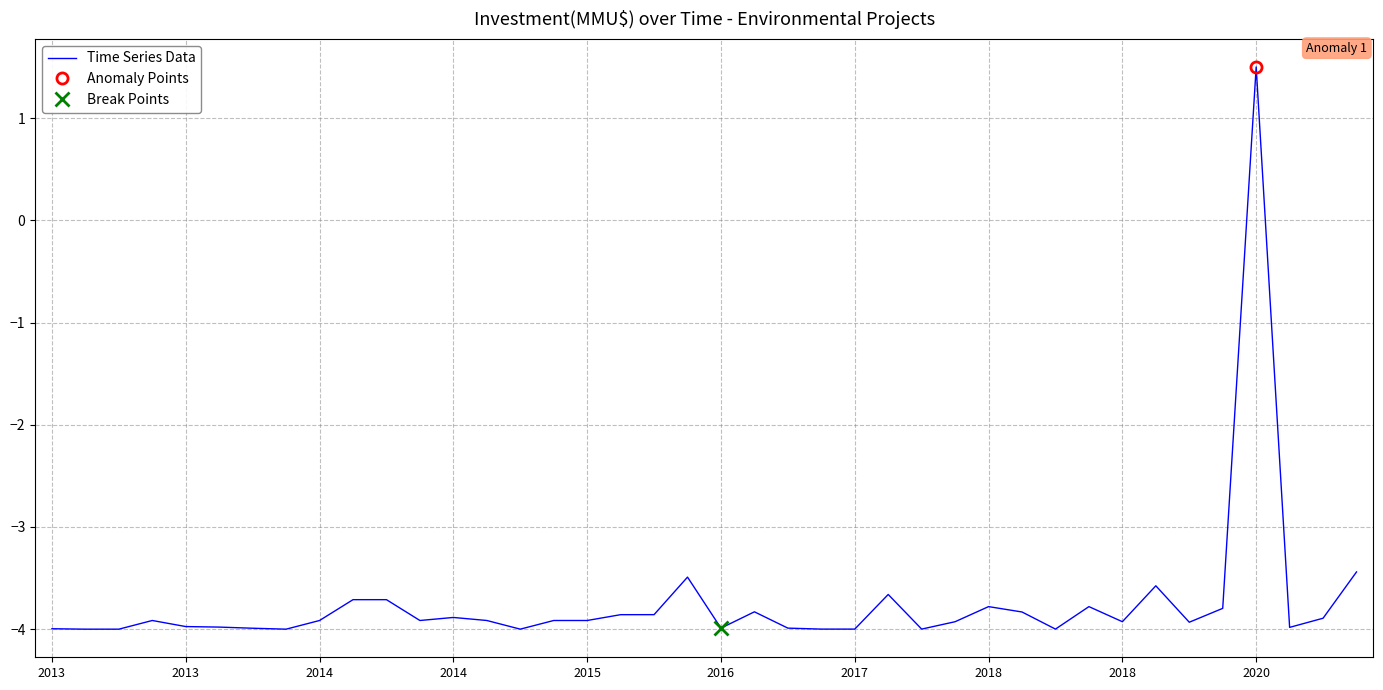

What is the sum of the values at 11 and 15?

-7.8